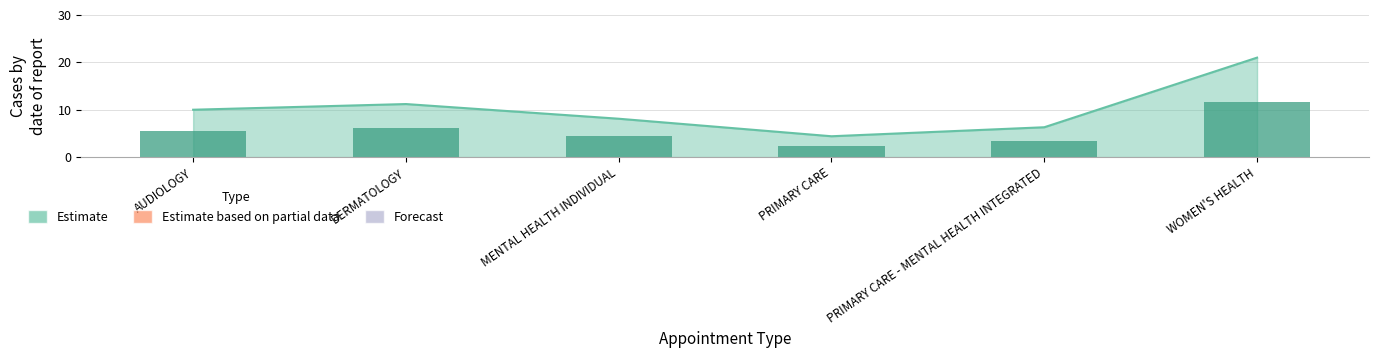

What position from the right is PRIMARY CARE - MENTAL HEALTH INTEGRATED?

2